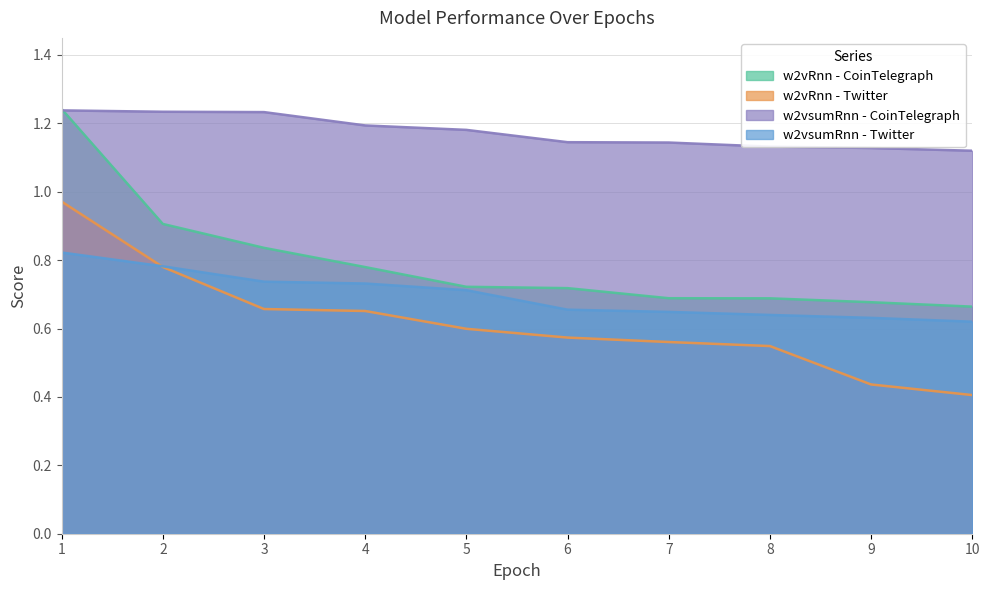

Between 4 and 10, which series saw the biggest shift?

w2vRnn - Twitter